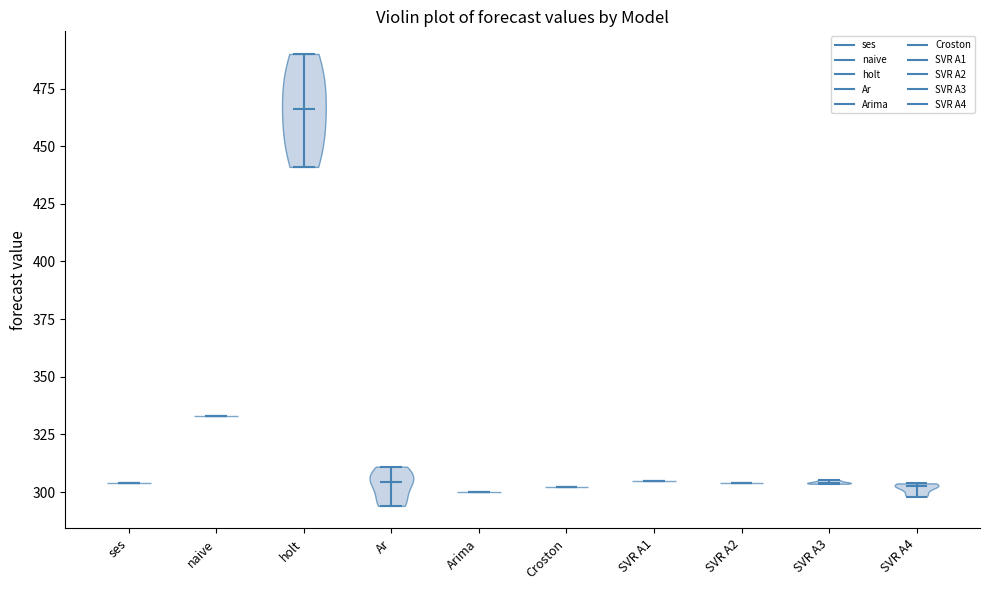

Reading left to right, read every violin against the y-axis: where its median line is, and the lowest and highest points it reaches. The values are not printed on the chart, so give them approximately, as read against the axis.

ses: median line 305, lowest point 305, highest point 305
naive: median line 335, lowest point 335, highest point 335
holt: median line 465, lowest point 440, highest point 490
Ar: median line 305, lowest point 295, highest point 310
Arima: median line 300, lowest point 300, highest point 300
Croston: median line 300, lowest point 300, highest point 300
SVR A1: median line 305, lowest point 305, highest point 305
SVR A2: median line 305, lowest point 305, highest point 305
SVR A3: median line 305, lowest point 305, highest point 305
SVR A4: median line 305, lowest point 300, highest point 305